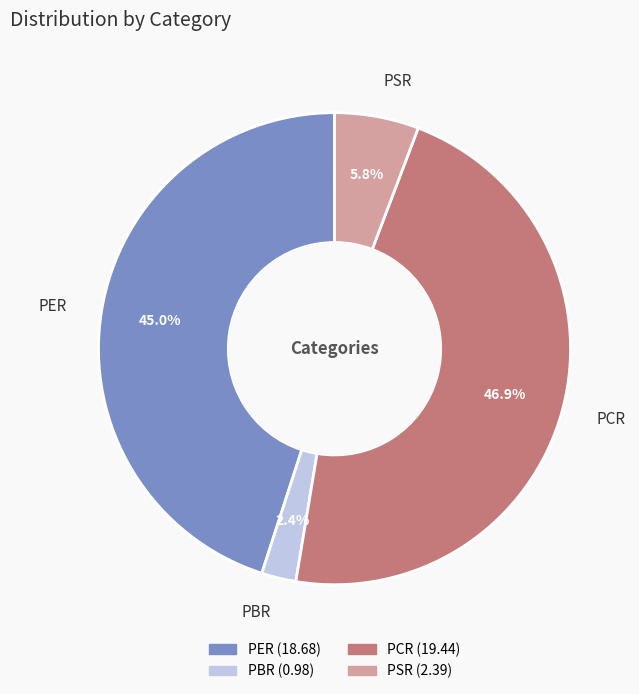

Is there any slice that represents more than half of the pie?

No